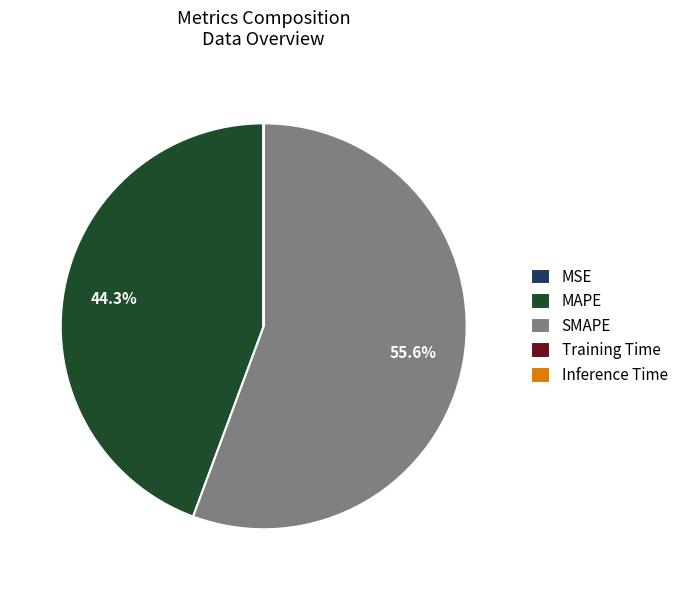

Which slice represents more than half of the pie?

SMAPE